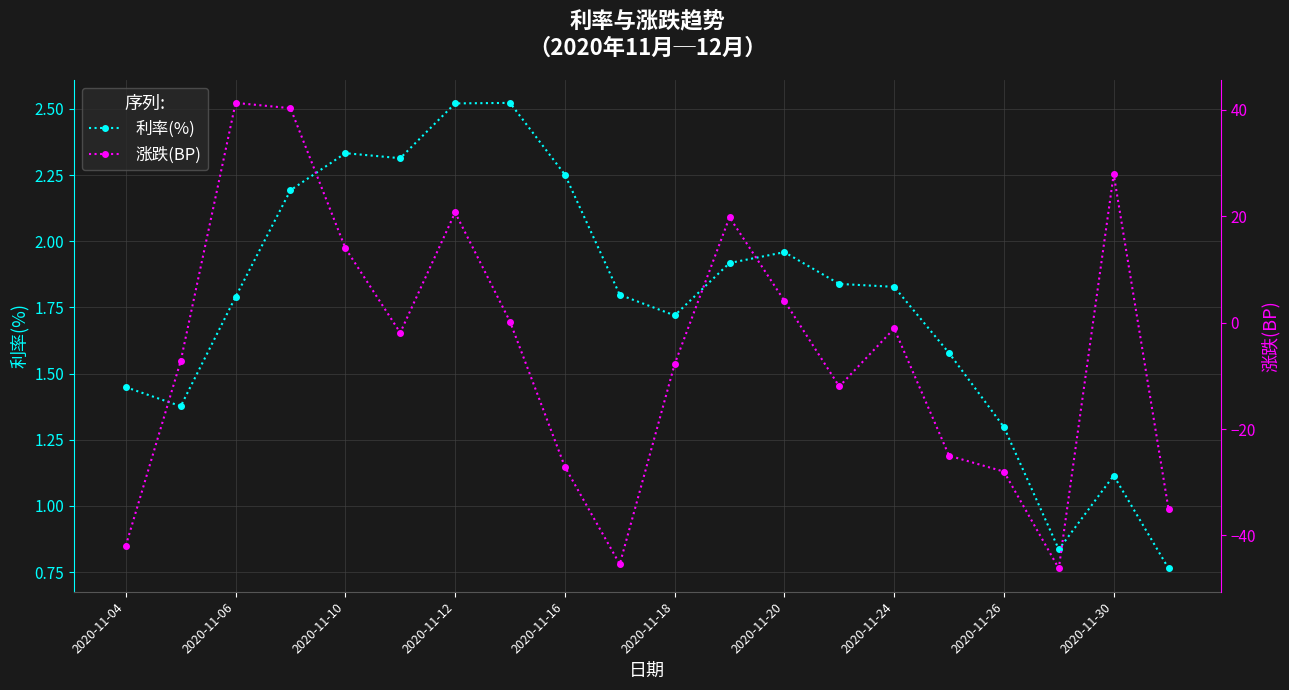

Which series has the largest total across all categories?

利率(%)